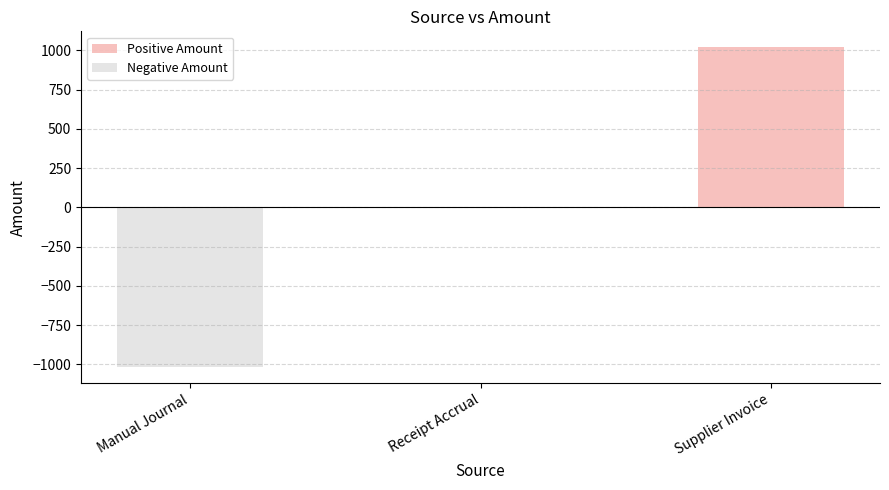

The value of Positive Amount at Receipt Accrual is 0.0. True or false?

True